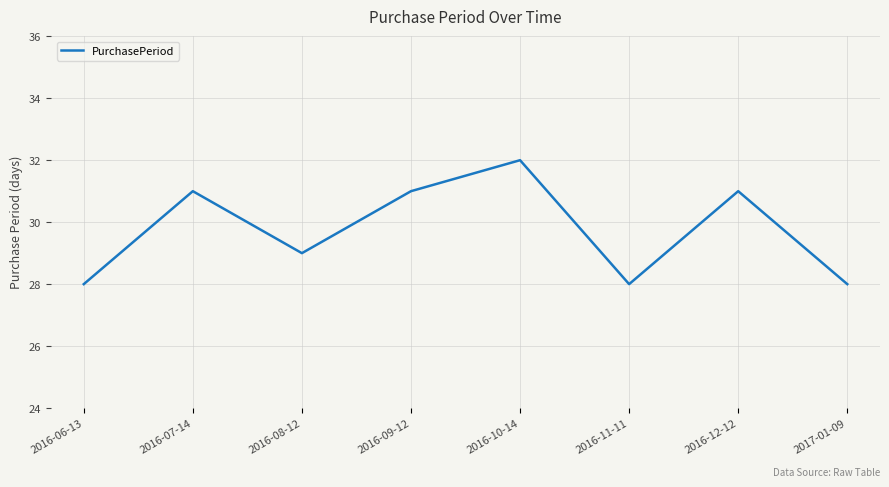

Which label corresponds to the largest value in the chart?

2016-10-14